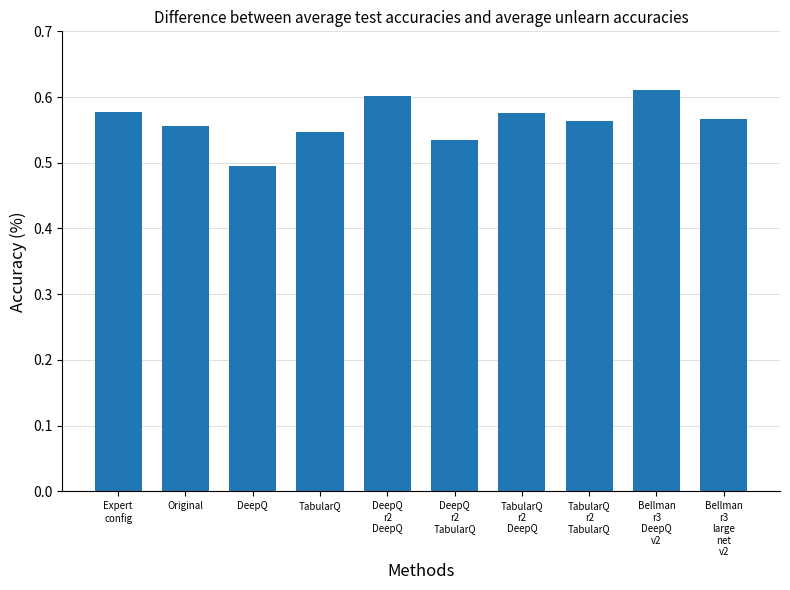

How many distinct data groups are displayed?

1